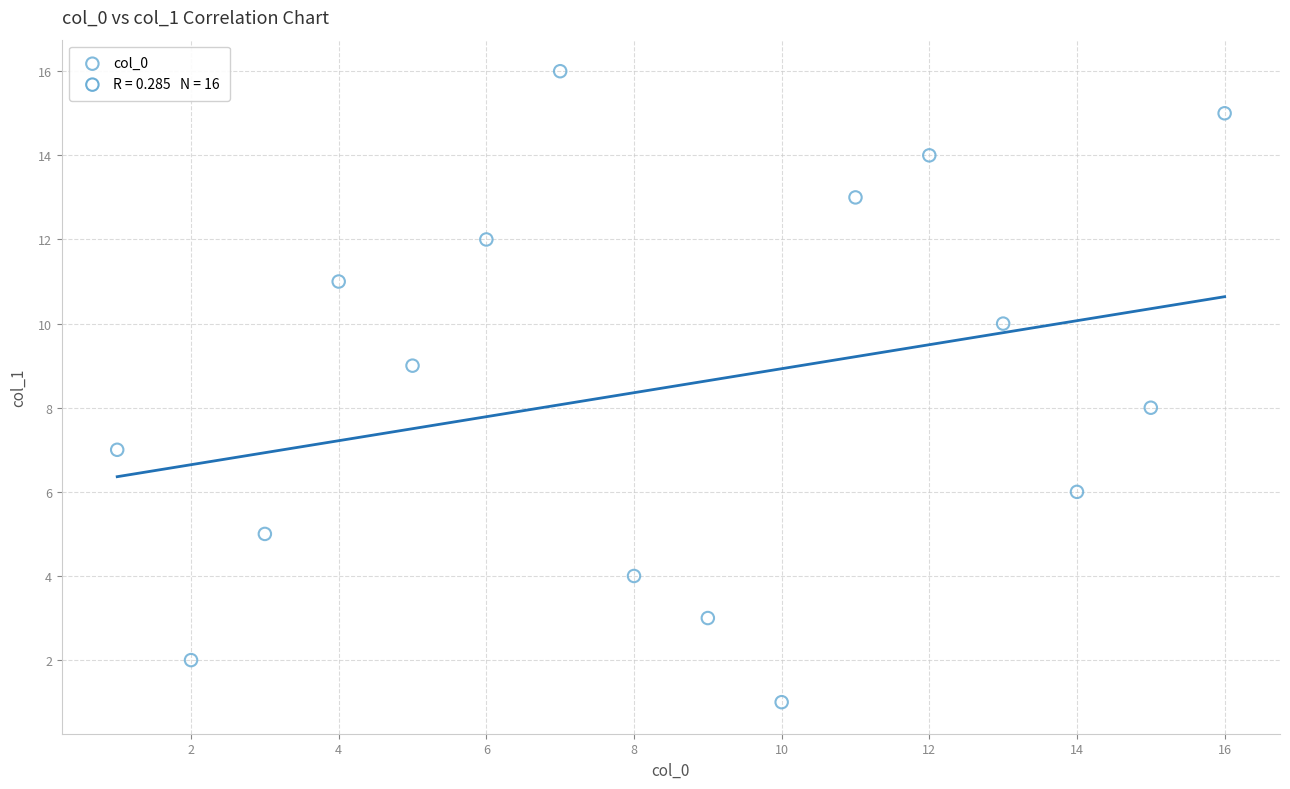

What is the range of Y values (max minus min)?

15